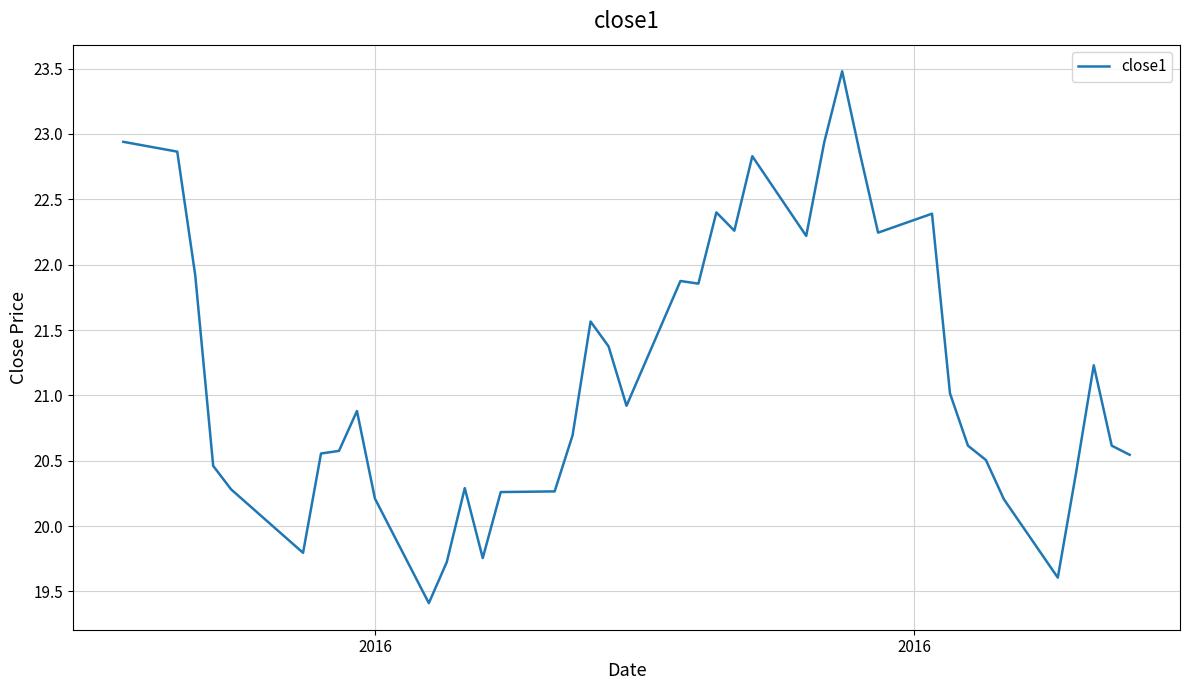

What is the smallest value displayed?

19.4